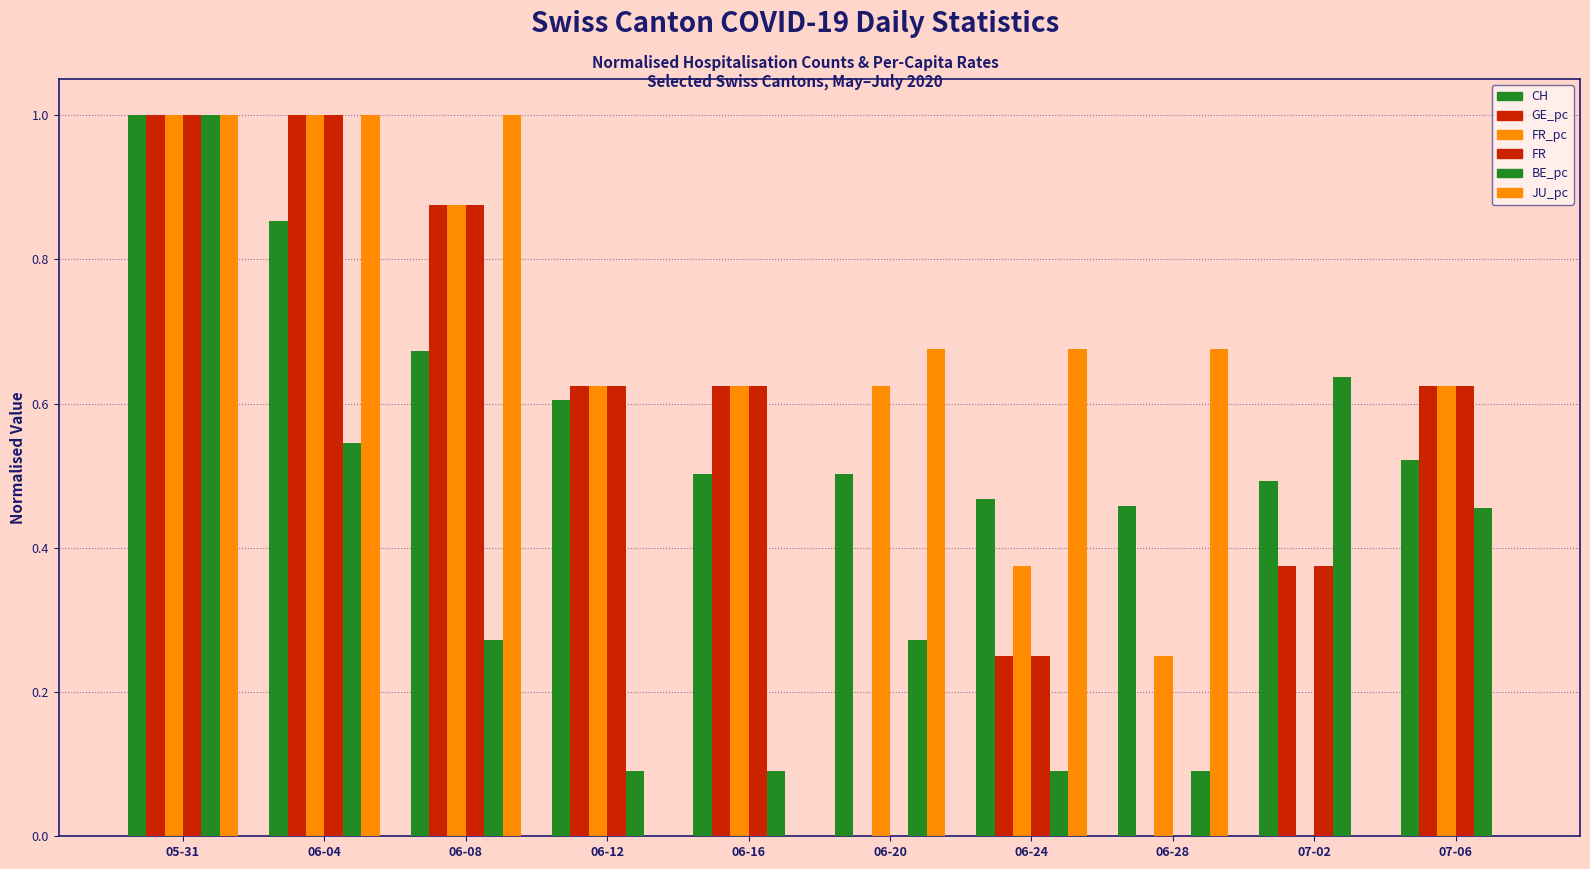

How many groups of bars are there?

10